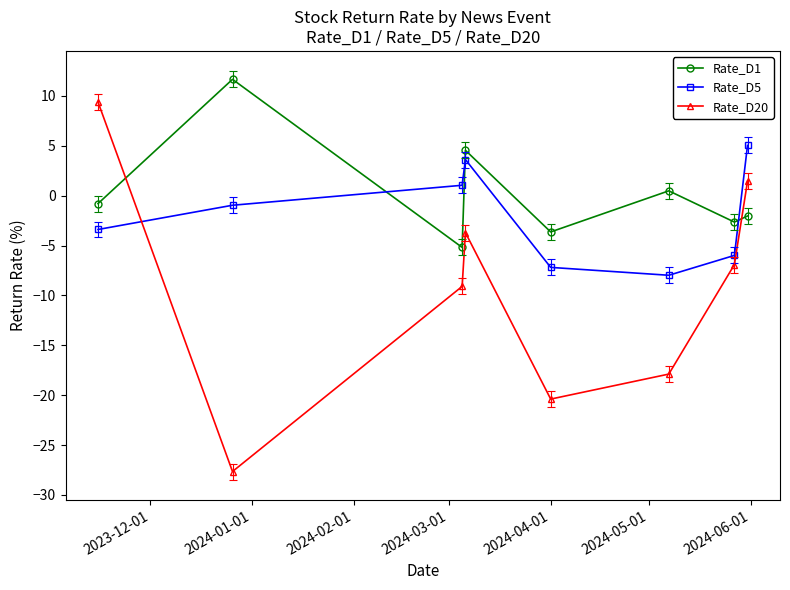

Rank the series at 2023-12-01 from highest to lowest value.

Rate_D20, Rate_D1, Rate_D5